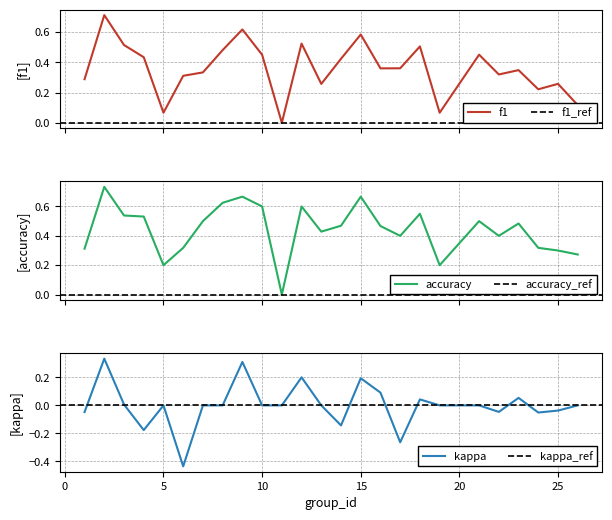

What is the sum of all f1 values?

9.0